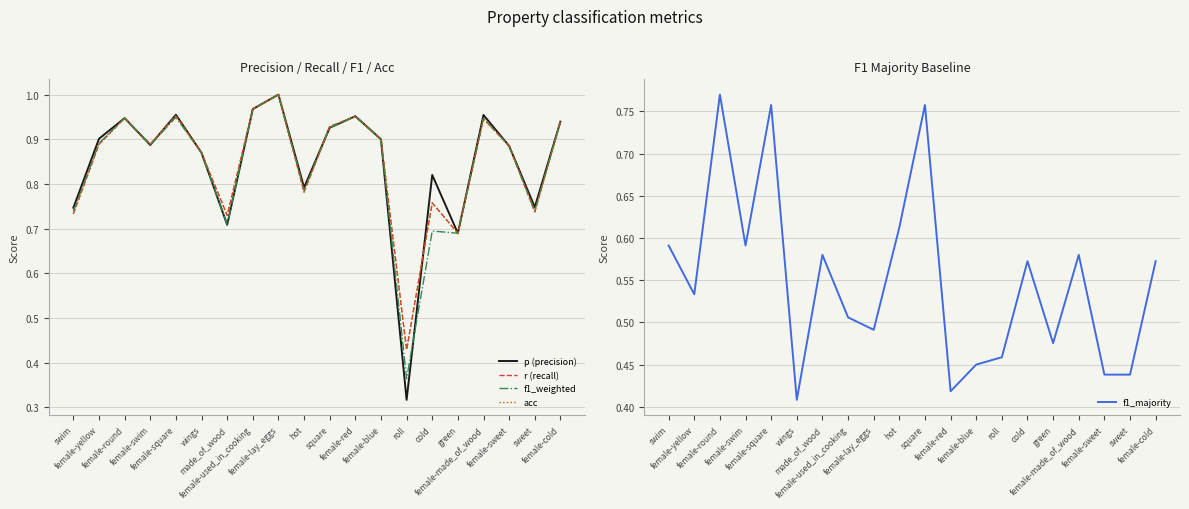

True or false: r (recall) has more than 1 points higher than both neighbors.

True